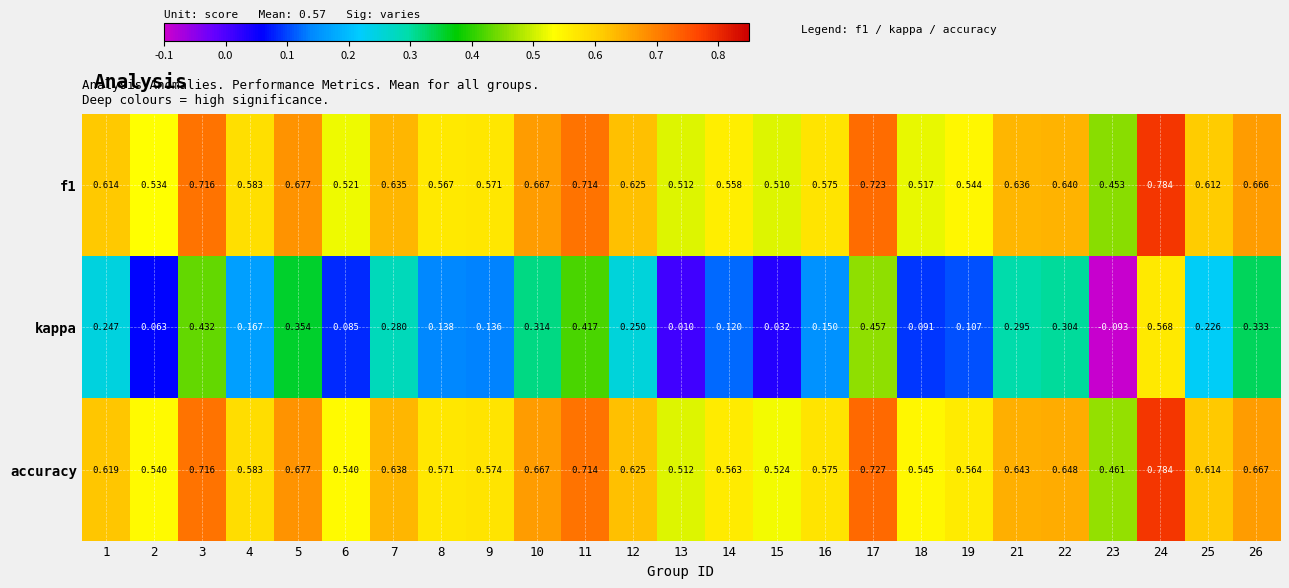

Which series has the widest spread of values?

kappa